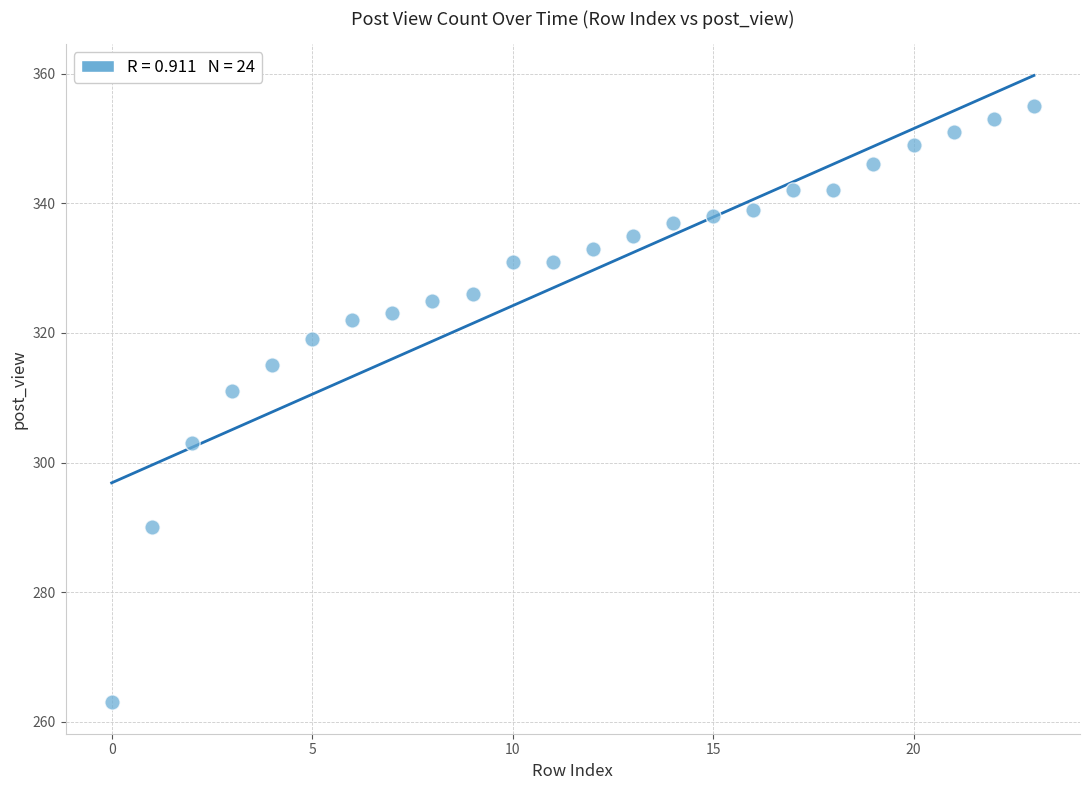

What Y value in the scatter plot is closest to 309?

311